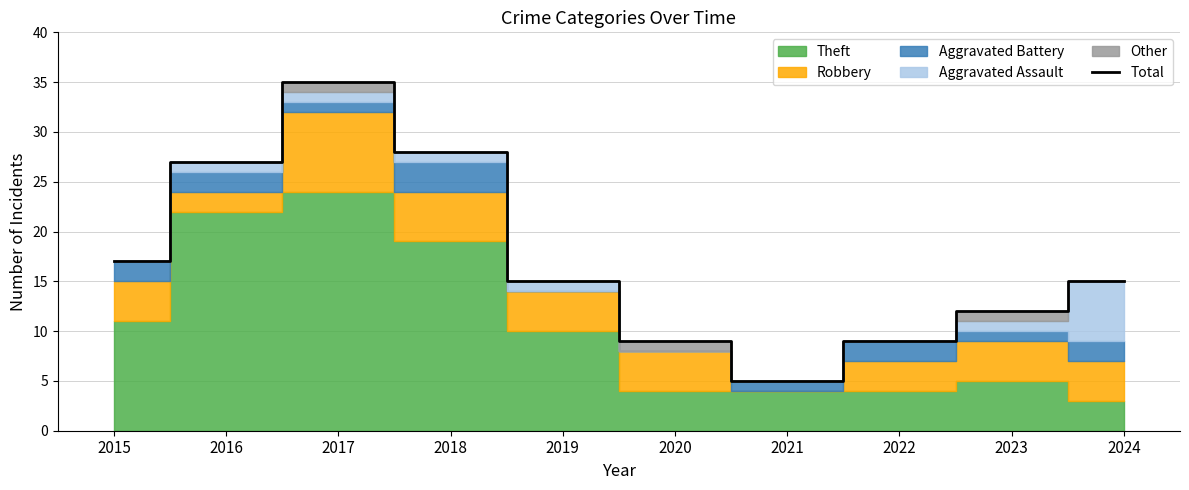

How many points are lower than both their immediate neighbors (excluding endpoints)?

1